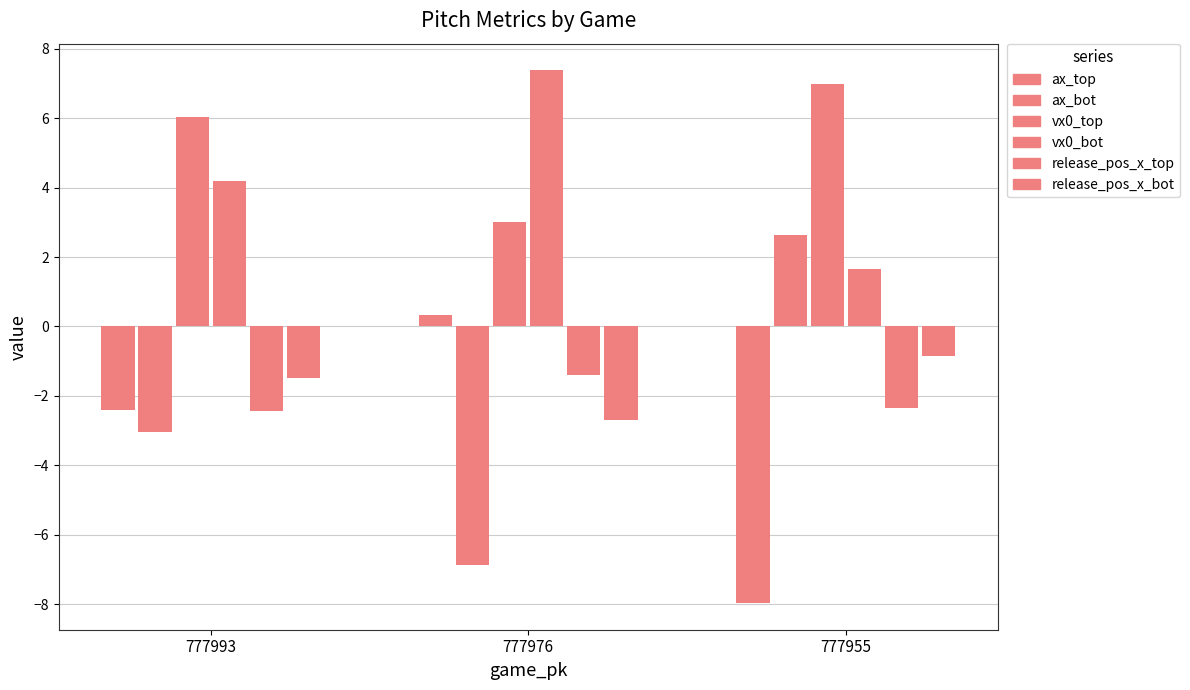

What is the difference between the maximum and second lowest values in the ax_bot series?

5.7